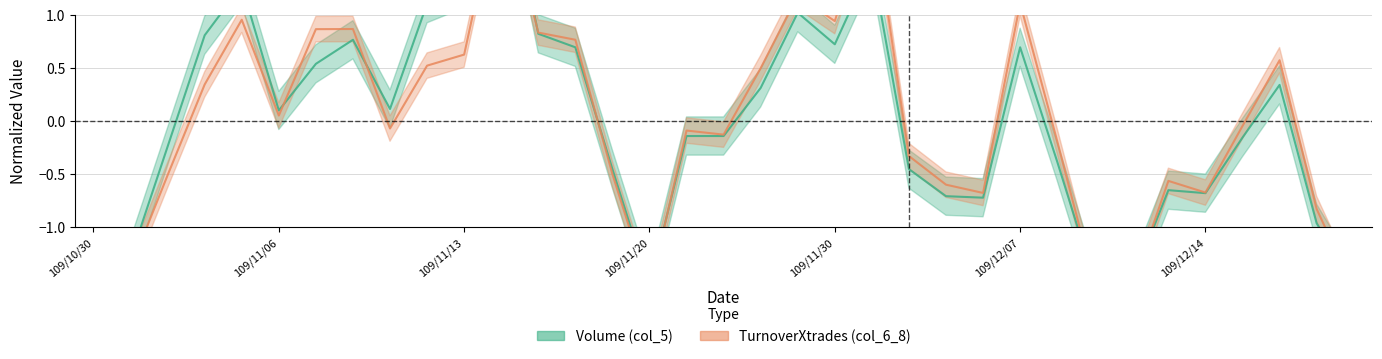

What is the difference between the highest and lowest values at 109/11/02?

0.1